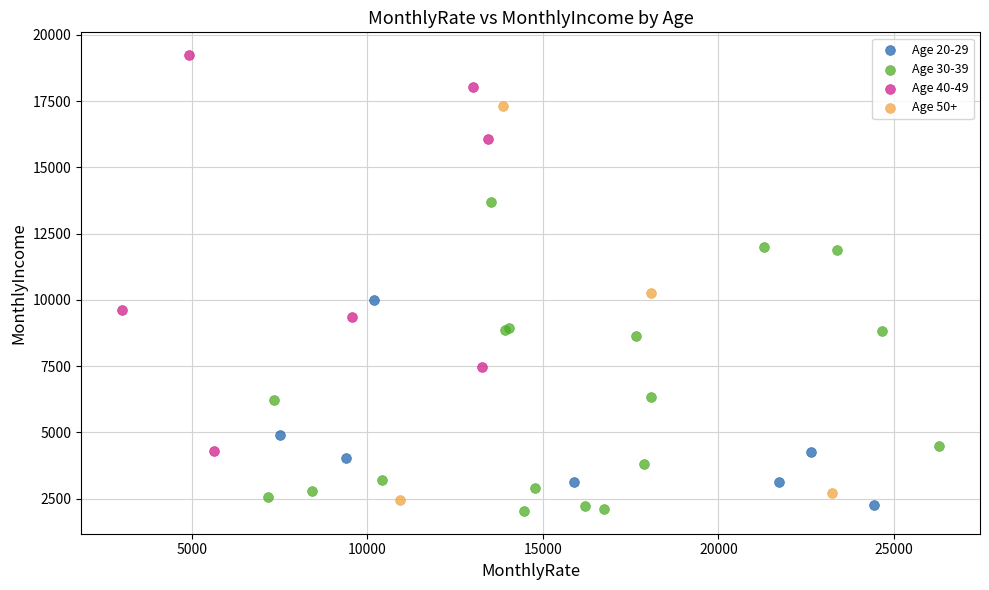

Which series reaches the maximum Y coordinate?

Age 40-49